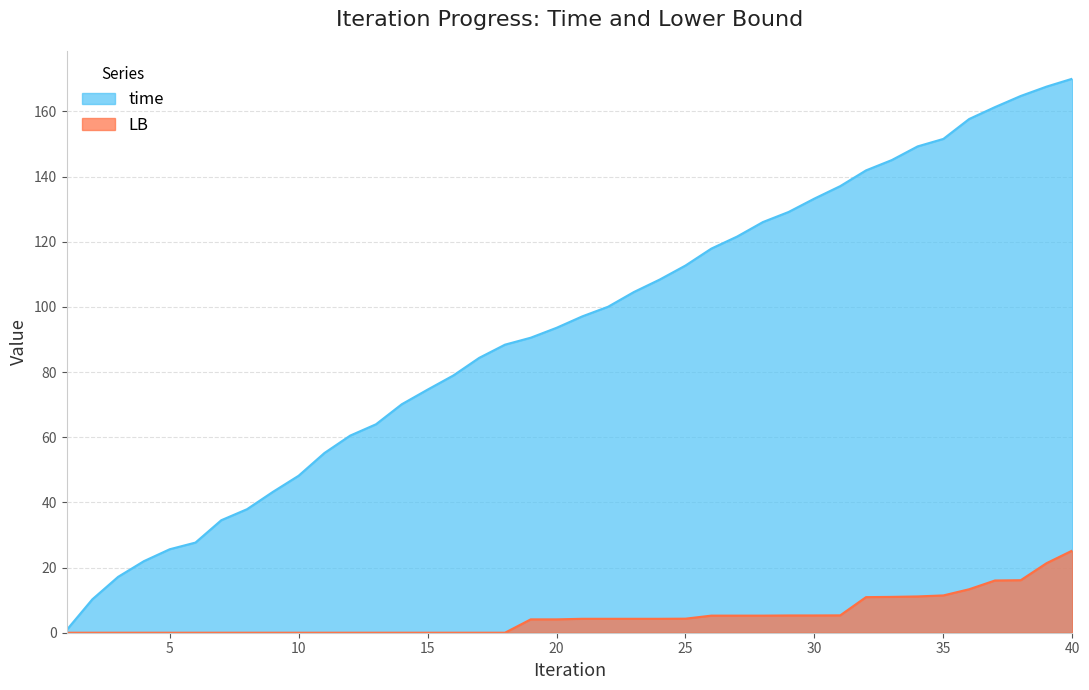

Does the chart display data point markers on the line(s)?

No